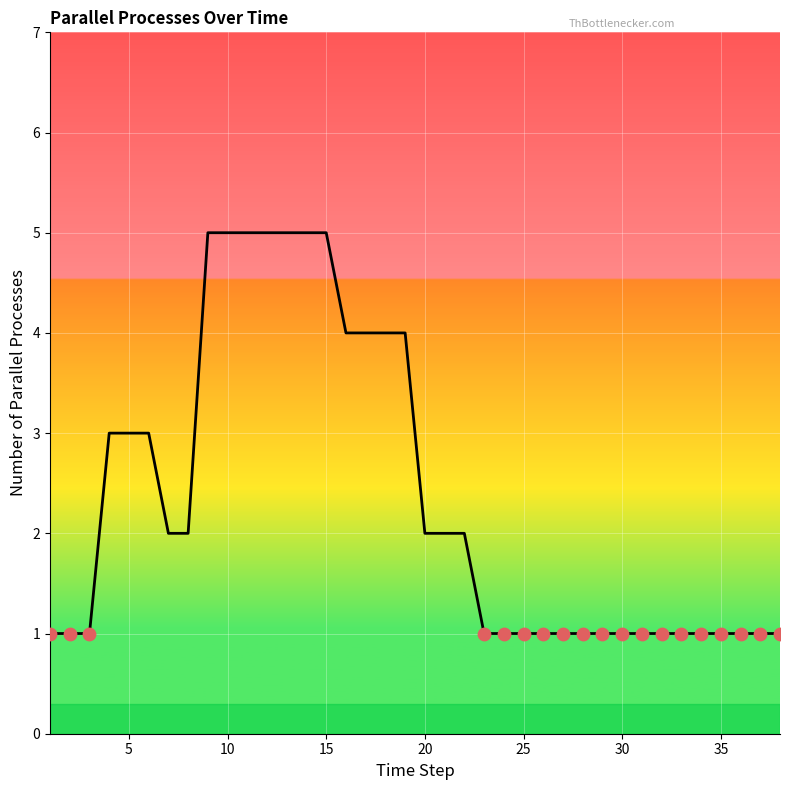

What is the maximum value shown in the chart?

5